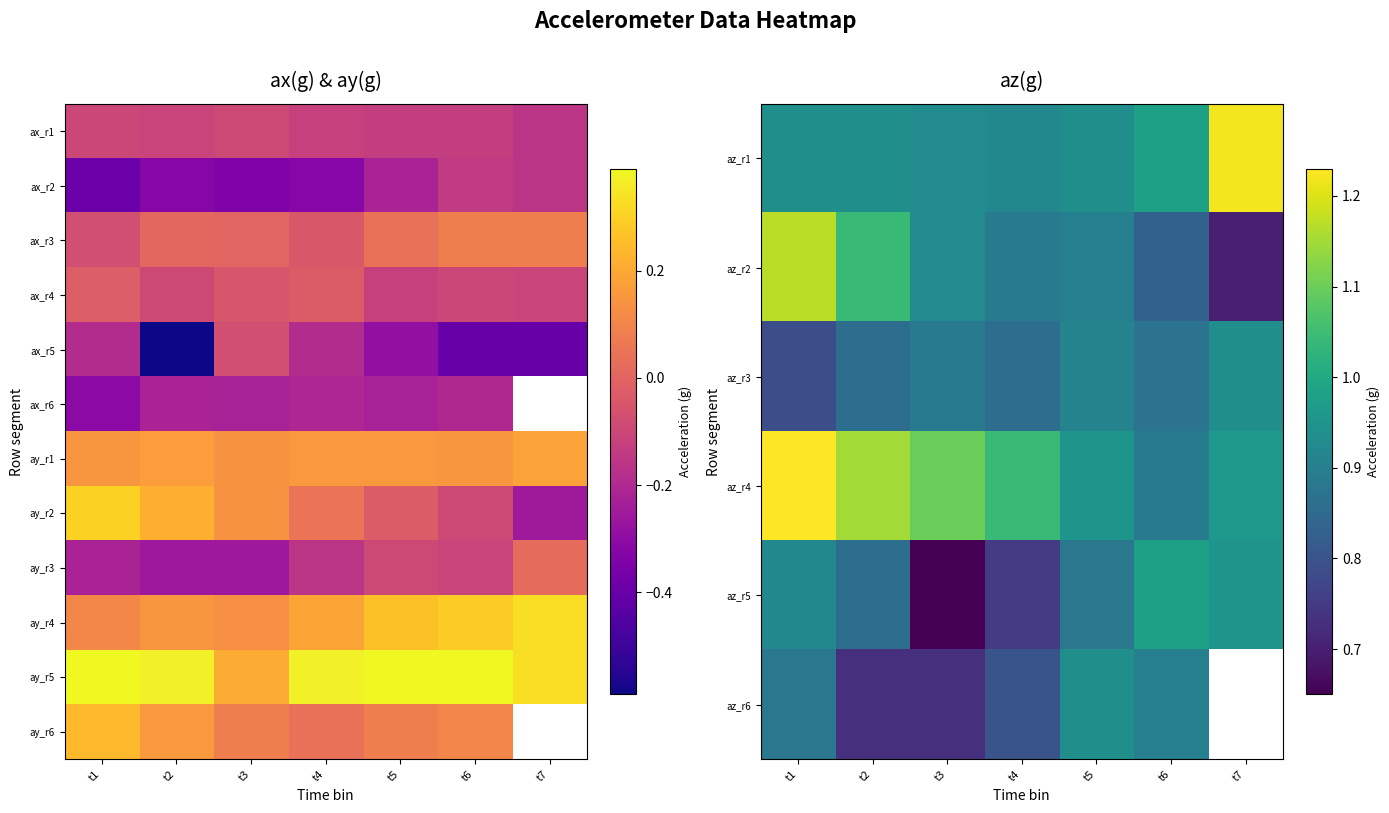

List the series in order of their peak value, highest first.

az_r4, az_r1, az_r2, az_r5, az_r3, az_r6, ay_r5, ay_r4, ay_r2, ay_r6, ay_r1, ay_r3